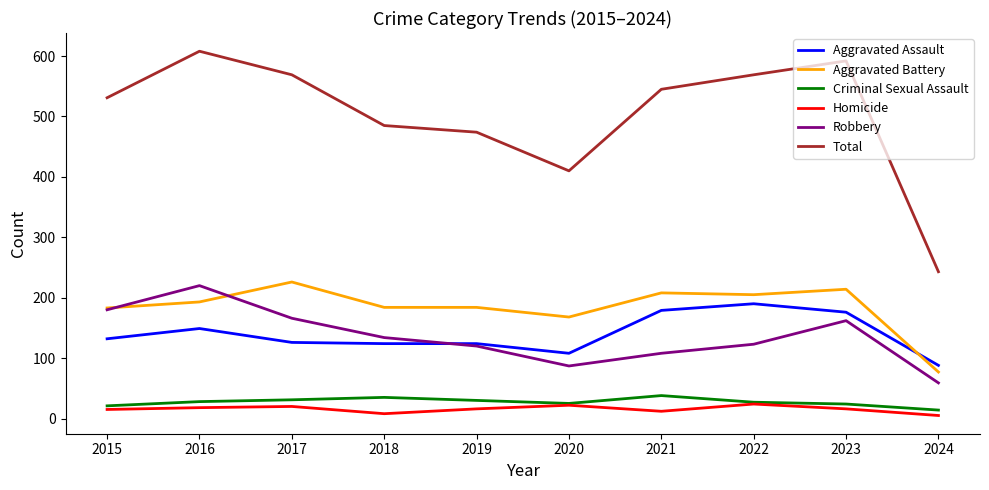

At which category does Robbery reach its first local valley?

2020